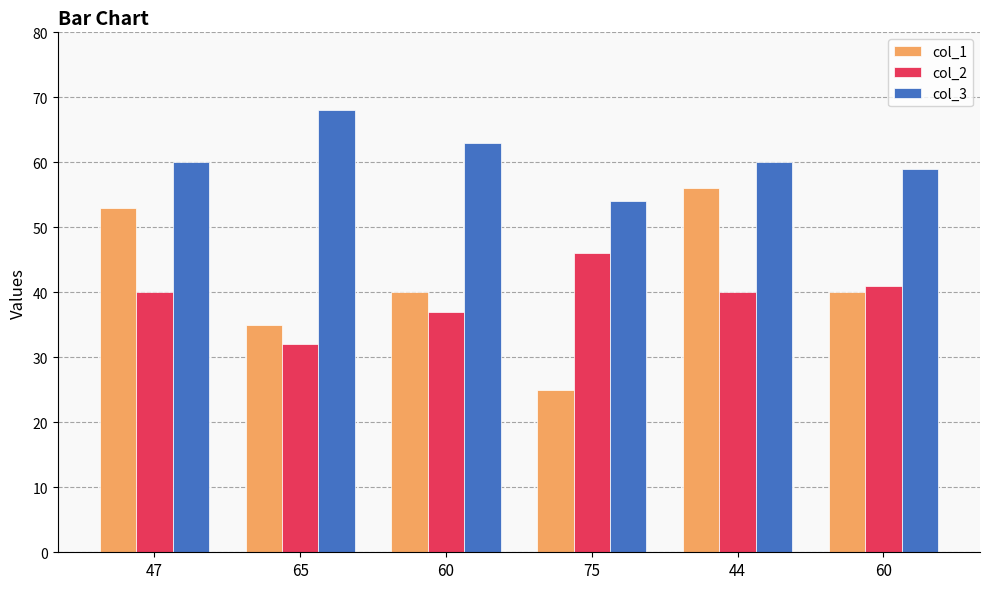

How many data points does each series have?

6